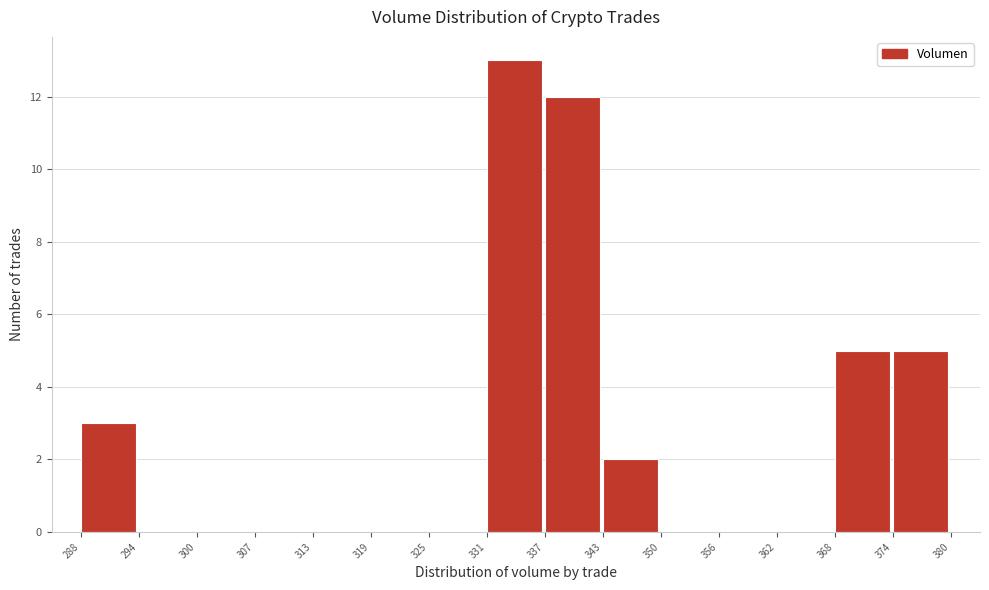

Over which range of the x-axis is the bar tallest?

331 to 337